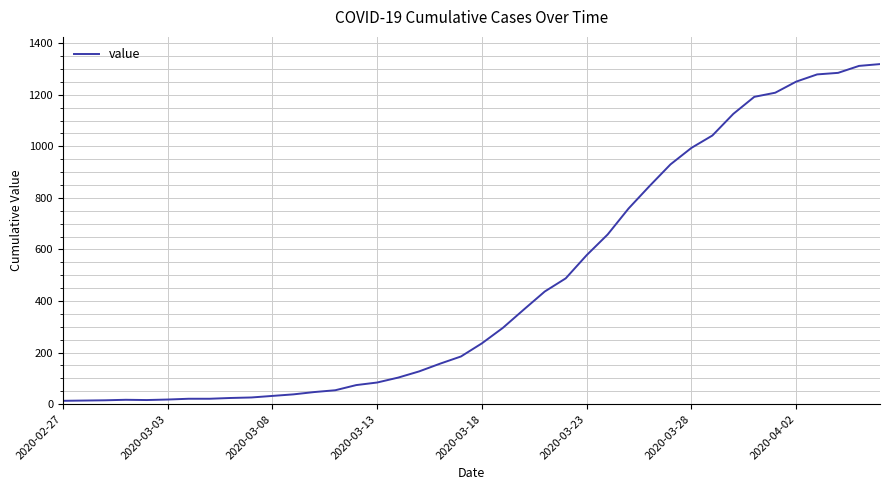

What is the maximum value shown in the chart?

1319